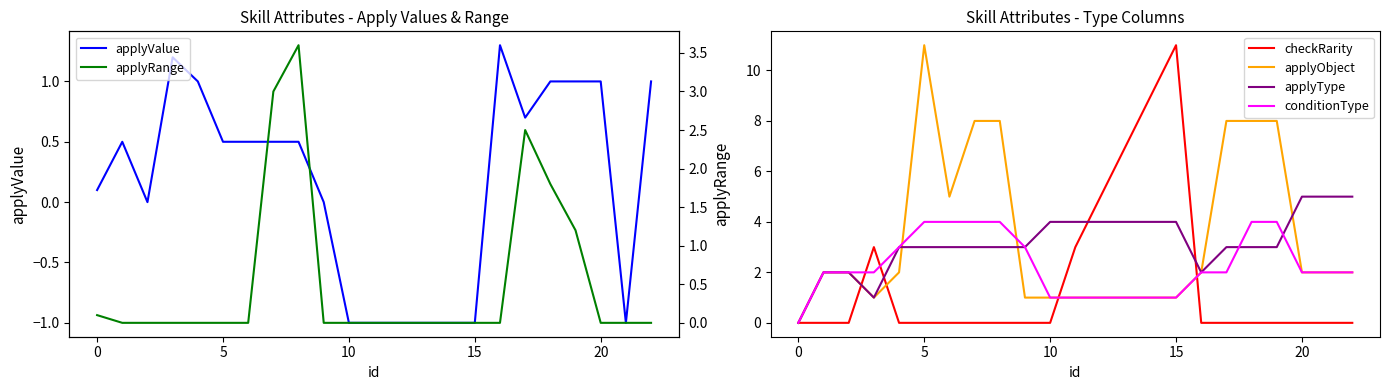

The applyRange series shows 0.0 at 15. True or false?

True